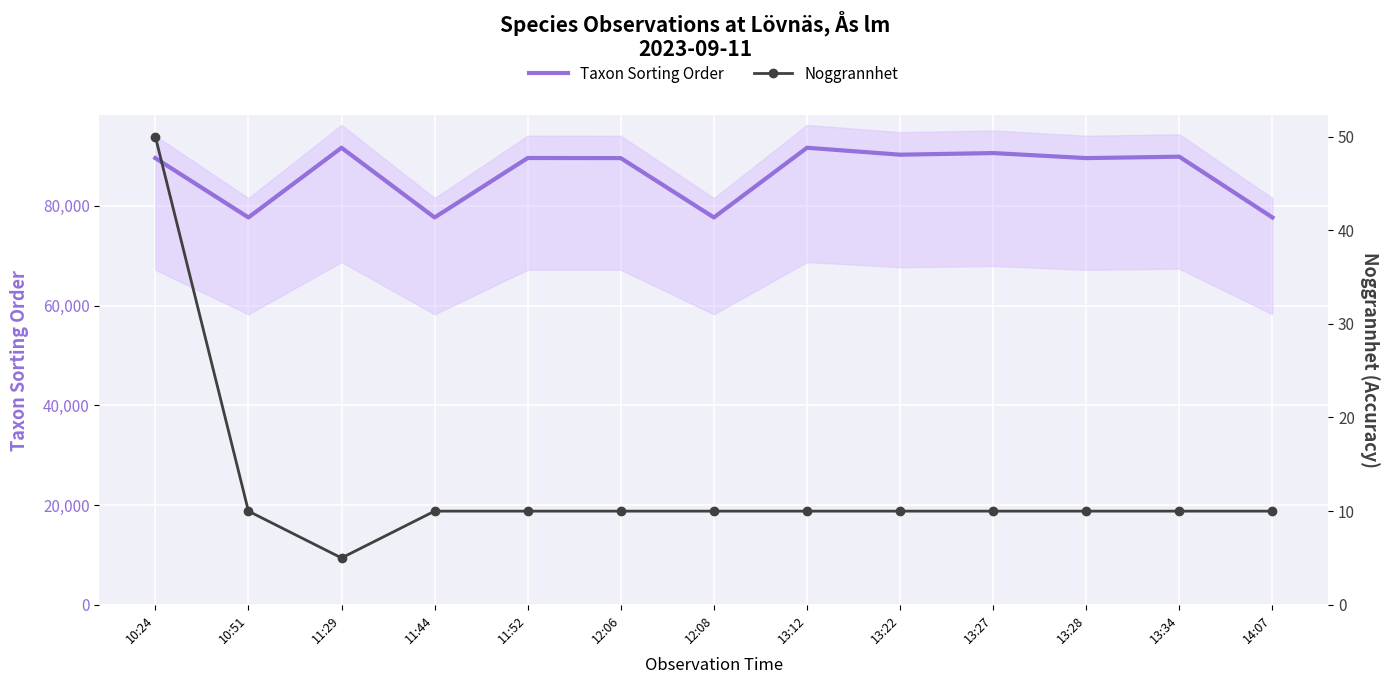

What is the total value across all series at 10:51?

77661